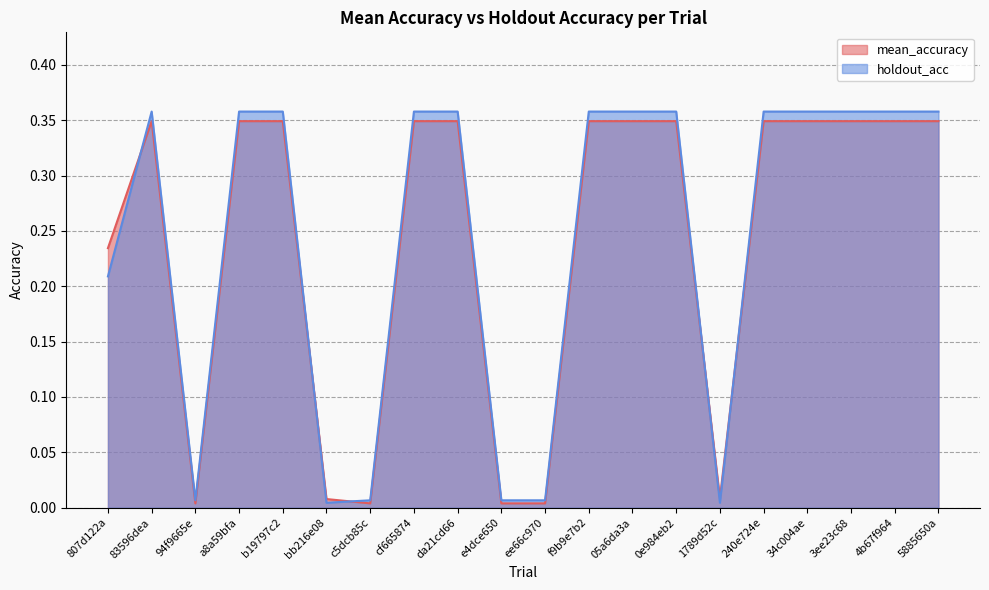

Which series ends up on top after the final intersection of mean_accuracy and holdout_acc?

holdout_acc